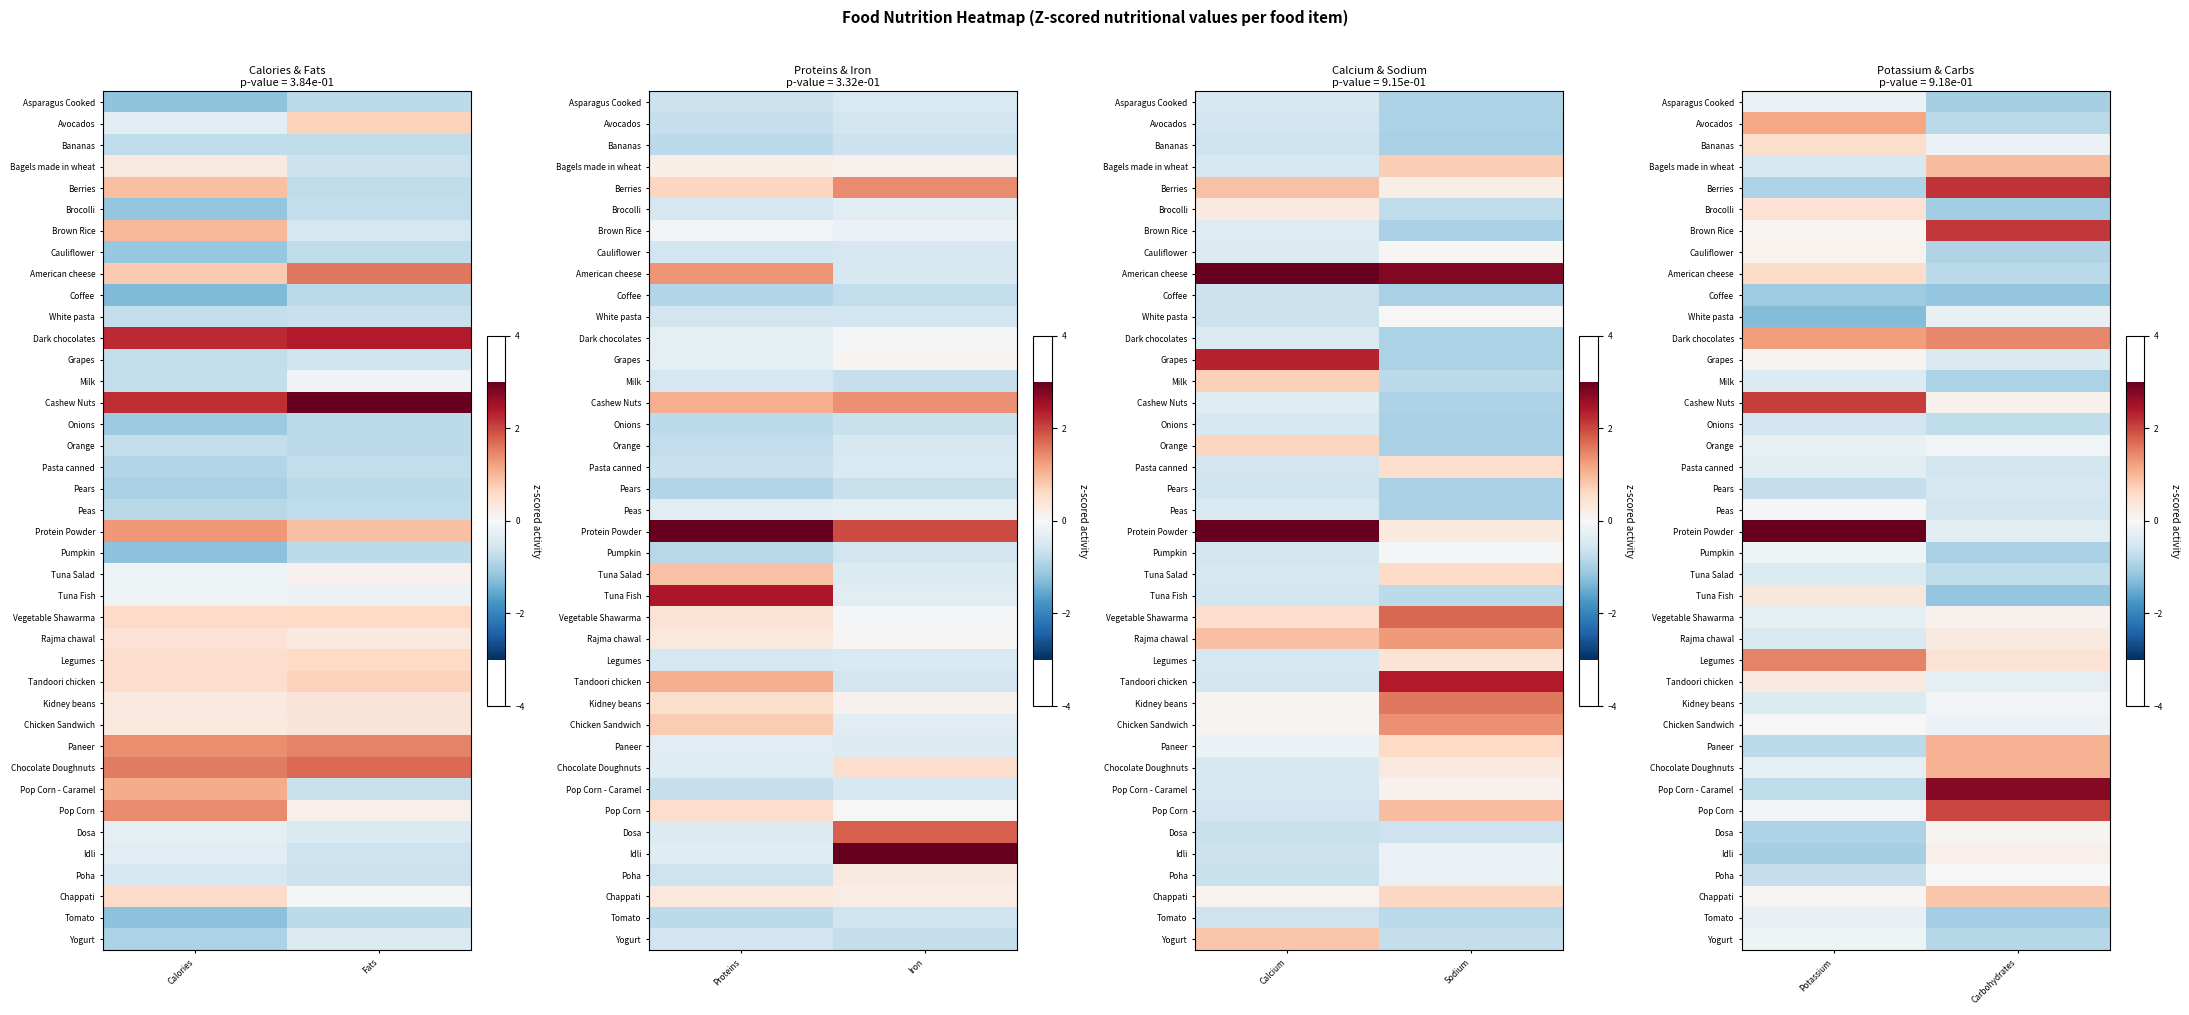

Is it true that Vegetable Shawarma equals 0.0 at Carbohydrates?

False